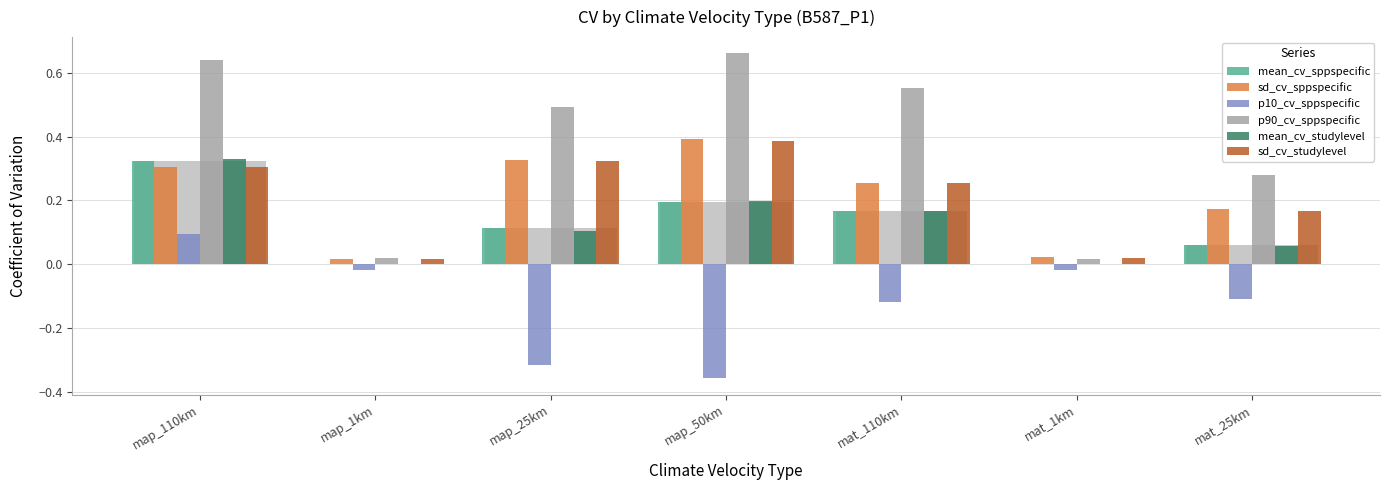

Which has a higher value, map_25km or mat_25km?

map_25km